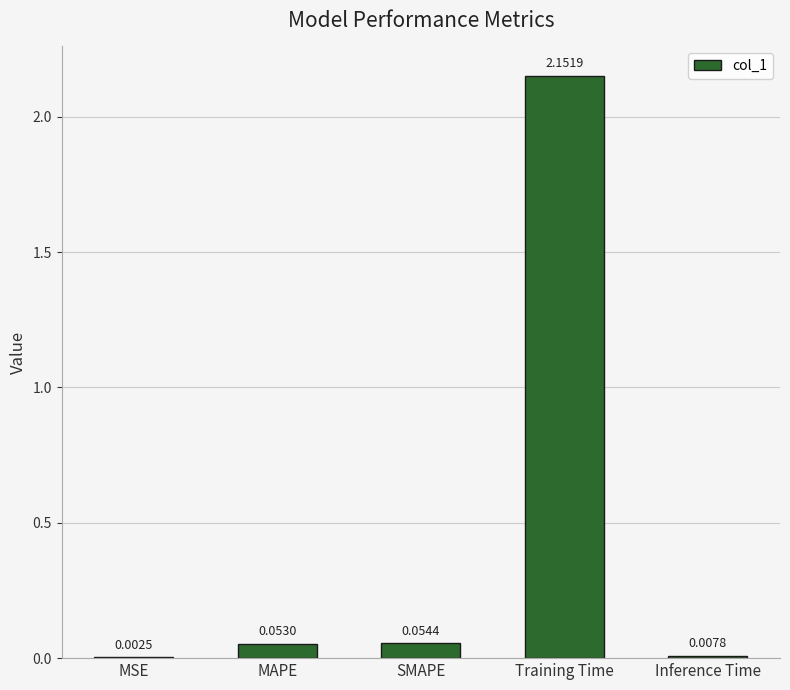

What is the sum of all values?

2.3